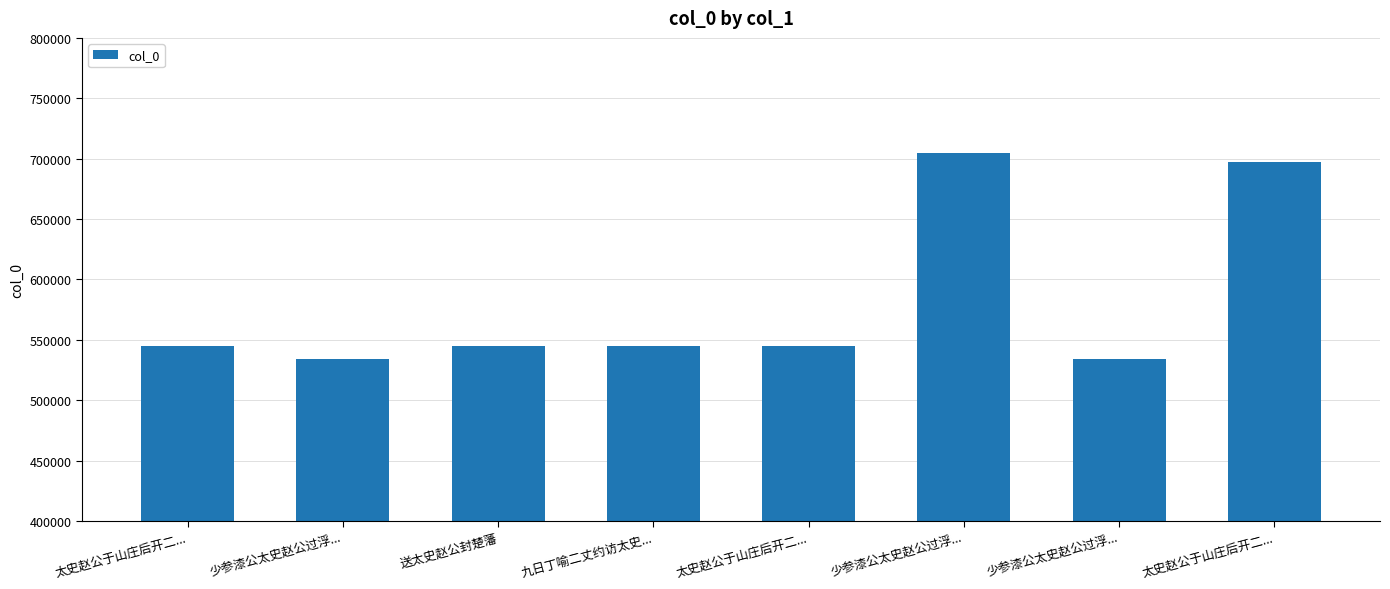

Reading right to left, transcribe all the data shown in this chart.

697182	533975	704401	545111	545102	544683	533976	545112